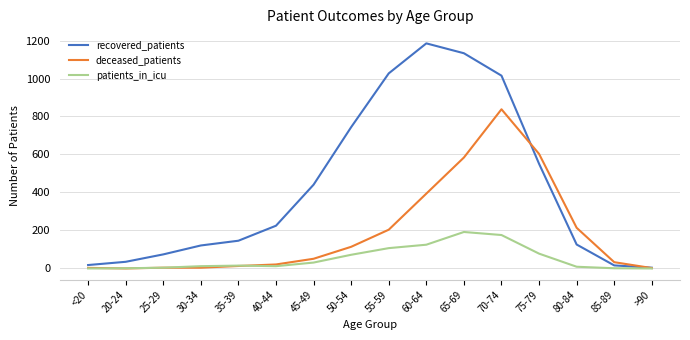

The value of recovered_patients at 75-79 is 760. True or false?

False